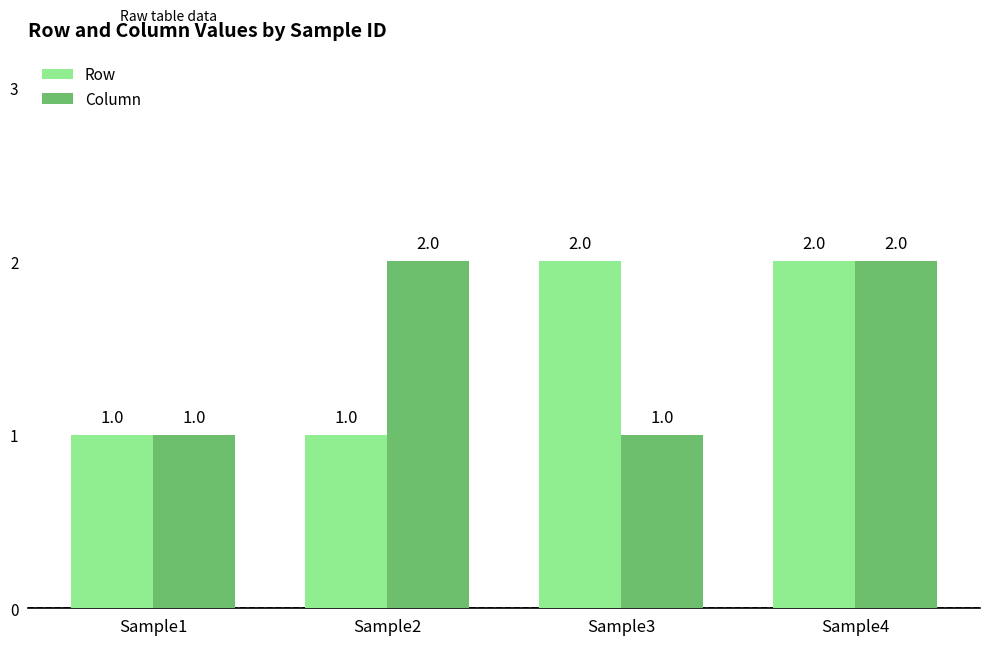

Are the bars grouped side by side (vs. stacked)?

Yes